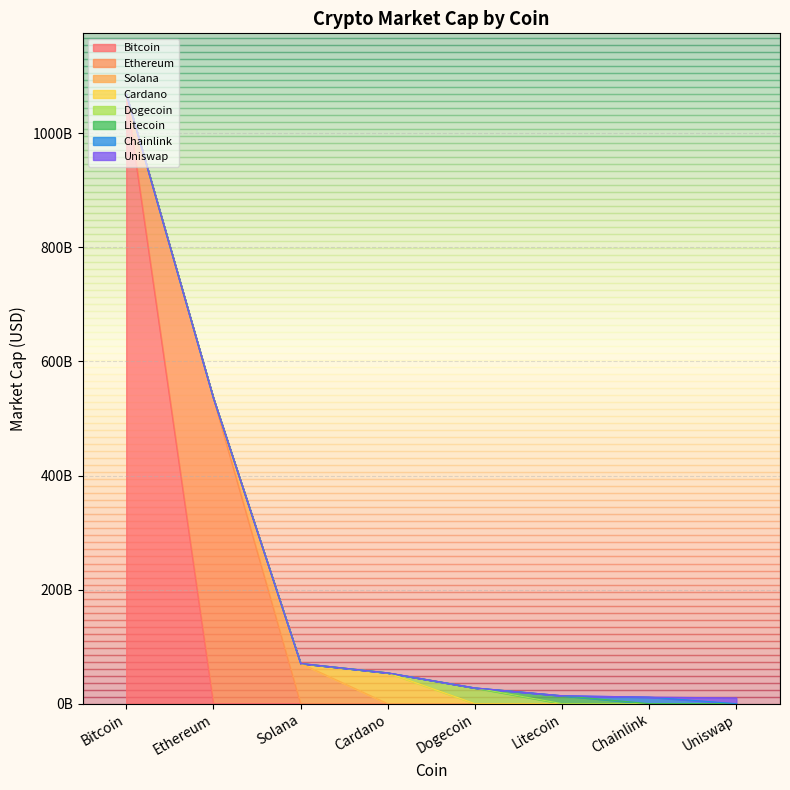

Does the chart display data point markers on the line(s)?

No